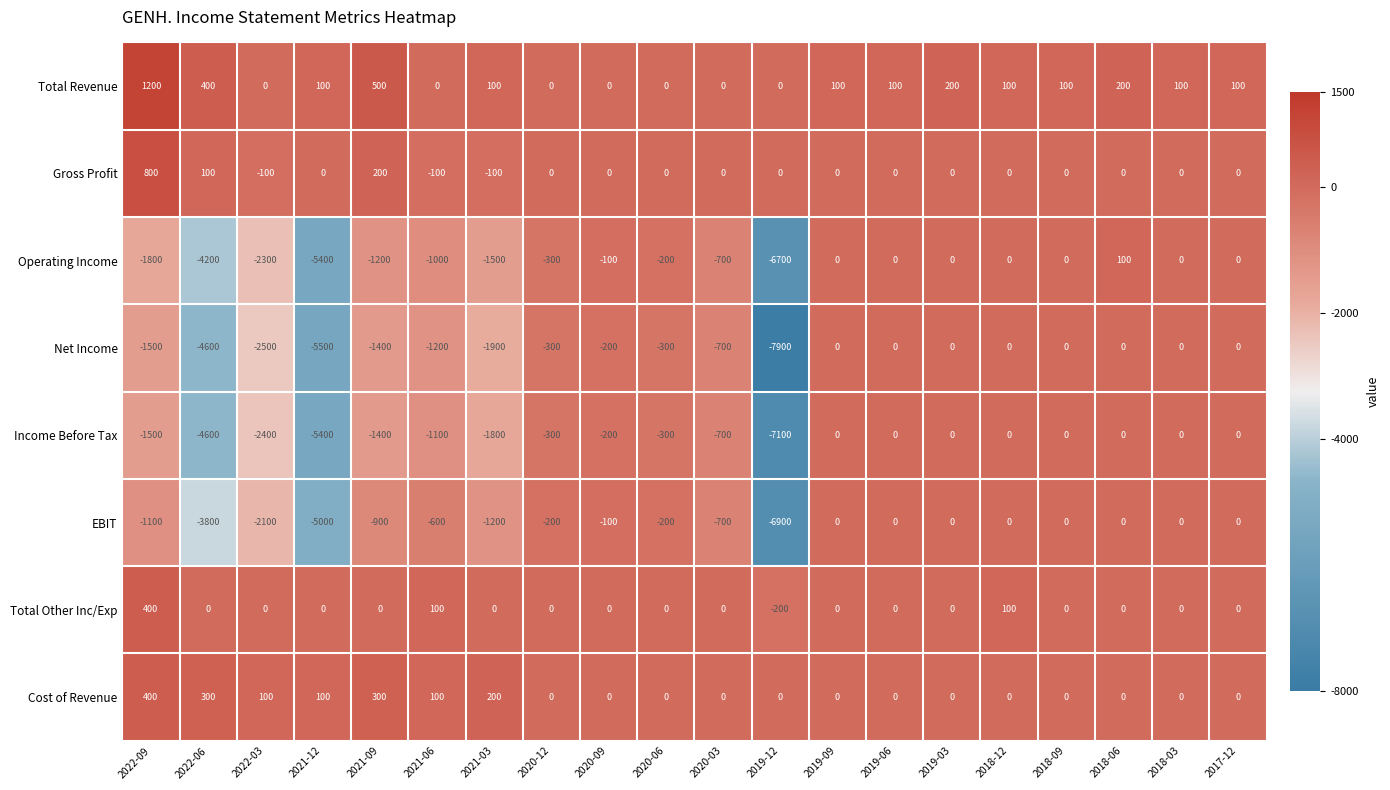

The Total Other Inc/Exp series shows 192 at 2018-03. True or false?

False